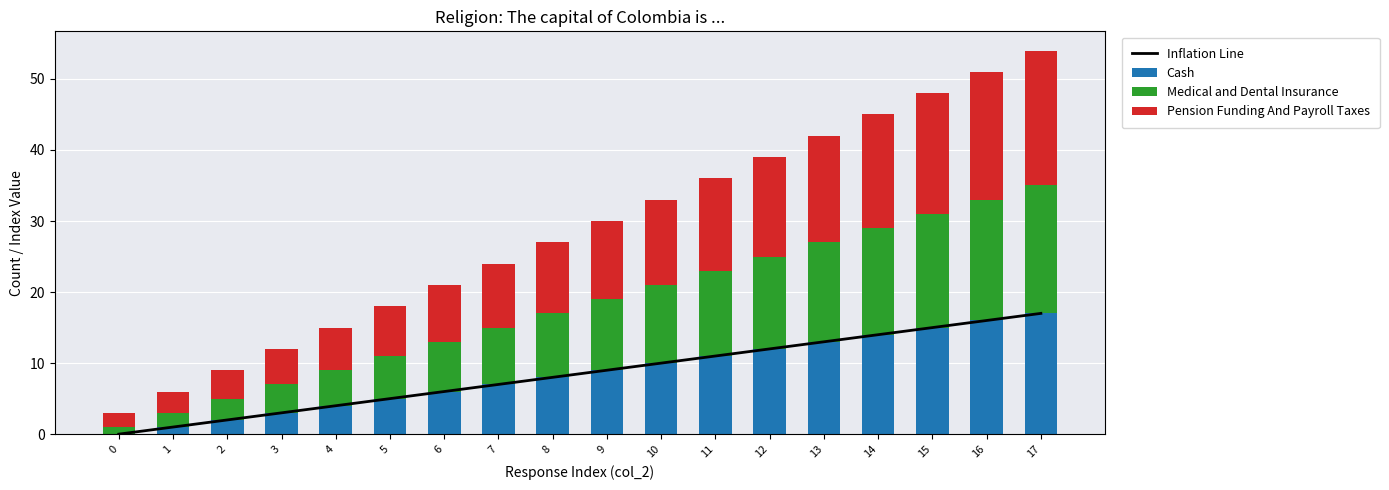

What is the average value of the Inflation Line series?

8